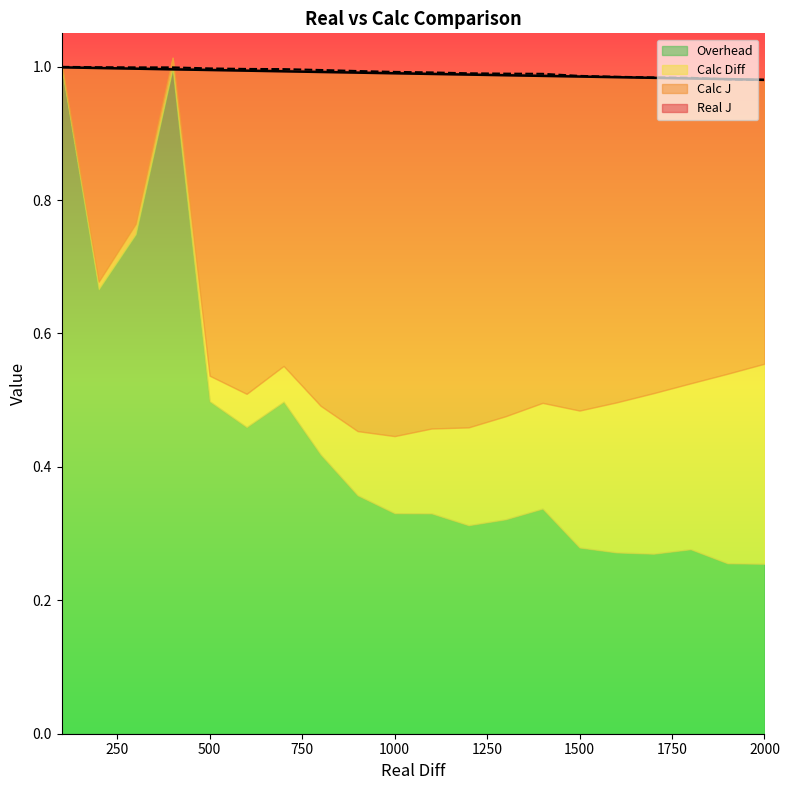

After their last crossing, which series has the higher values: Calc J or Real J?

Real J